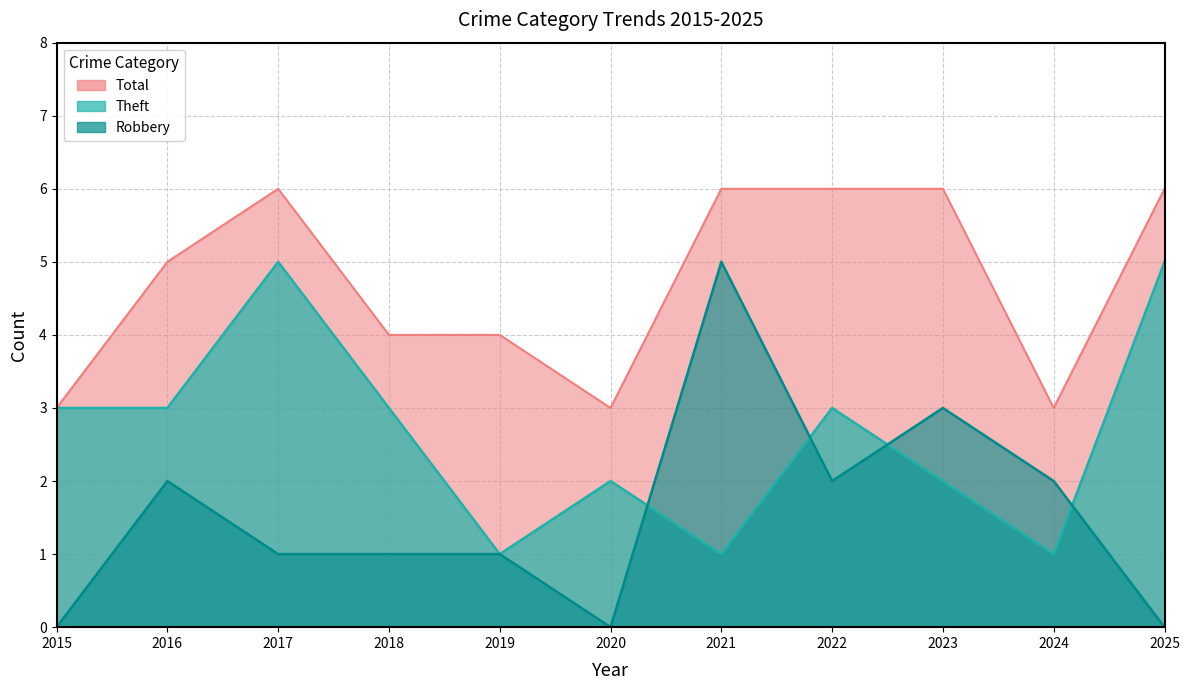

What is the maximum value shown in the chart?

6